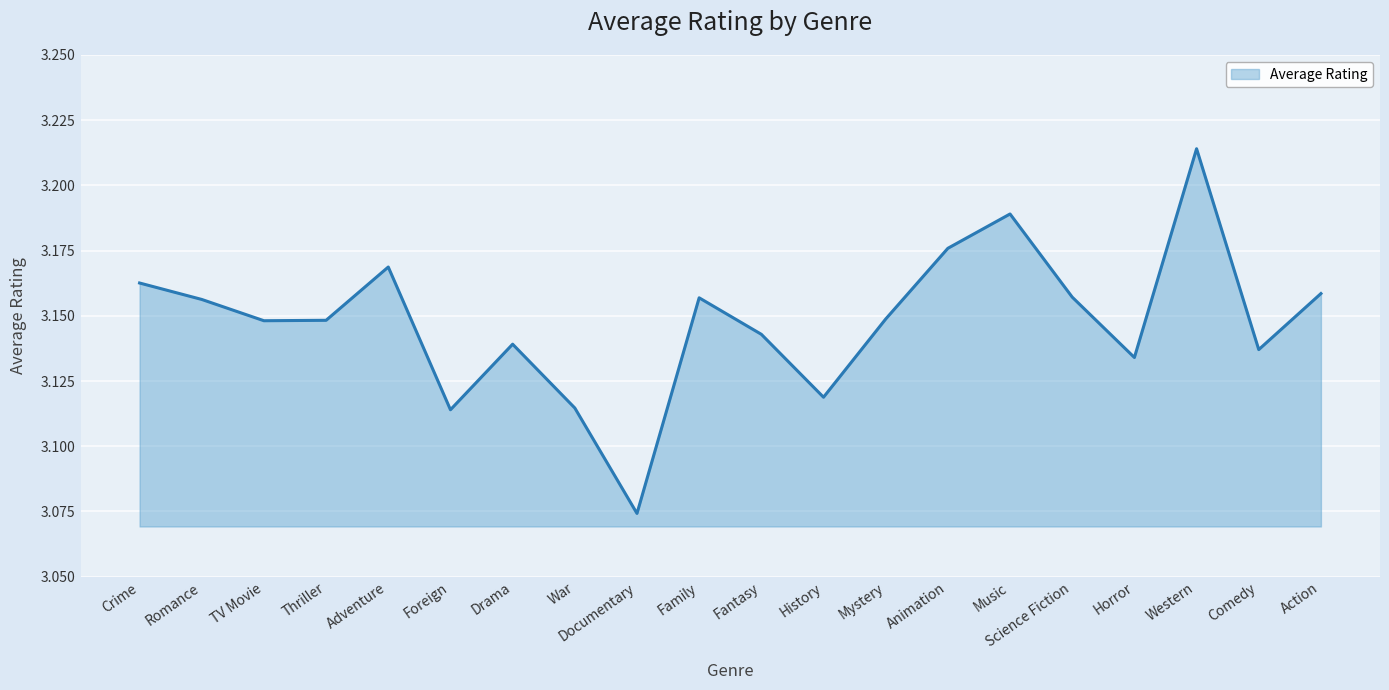

Which category has the highest value across all series?

Western